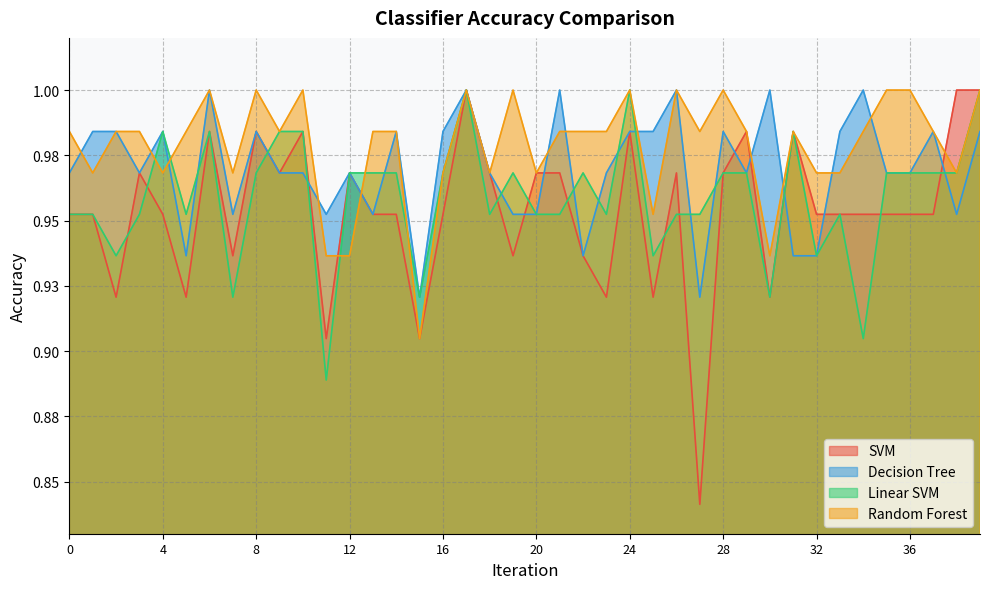

Between 24 and 9, which is larger?

24